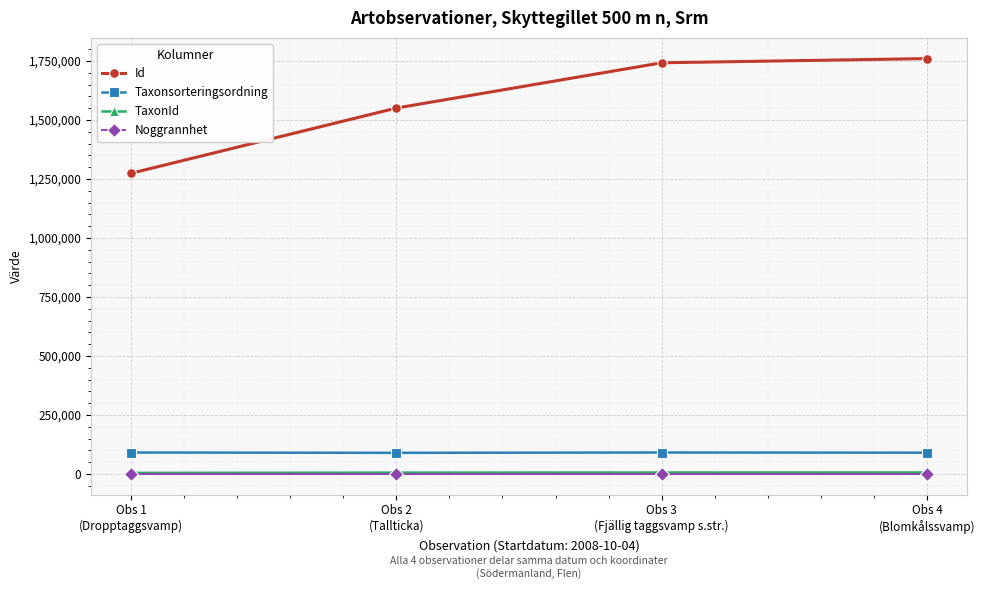

Which series has the largest total across all categories?

Id